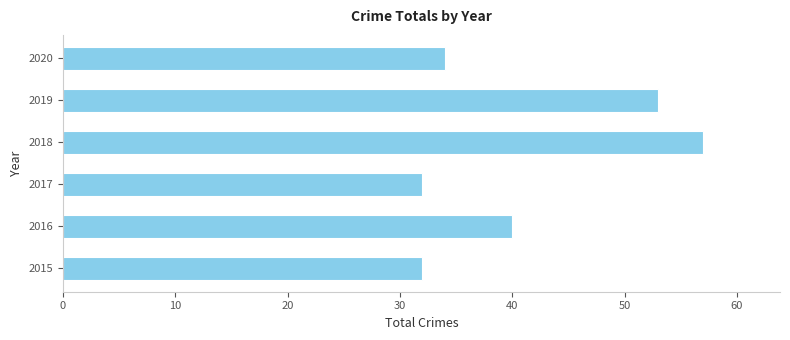

The chart shows a value of 53 at 2019. True or false?

True